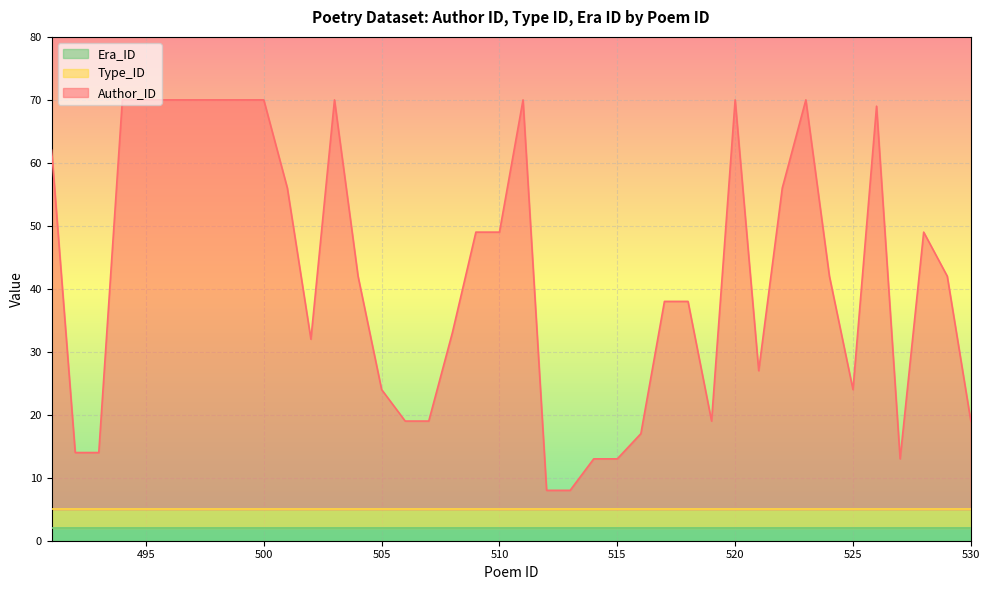

True or false: Author_ID and Type_ID intersect in this chart.

False